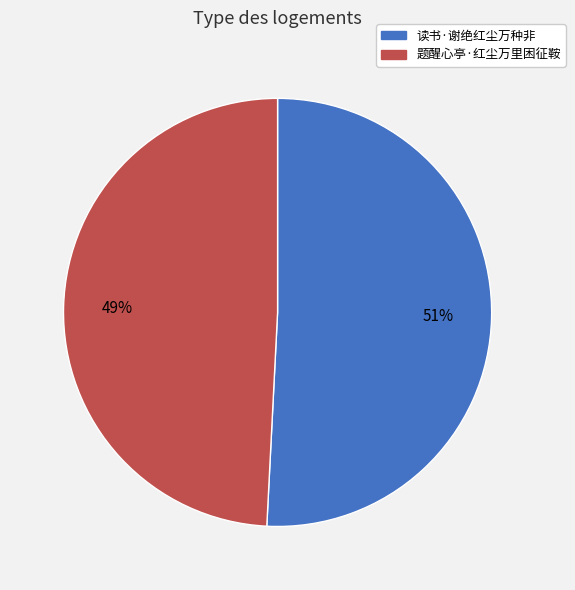

Which category has the biggest portion of the pie?

读书·谢绝红尘万种非